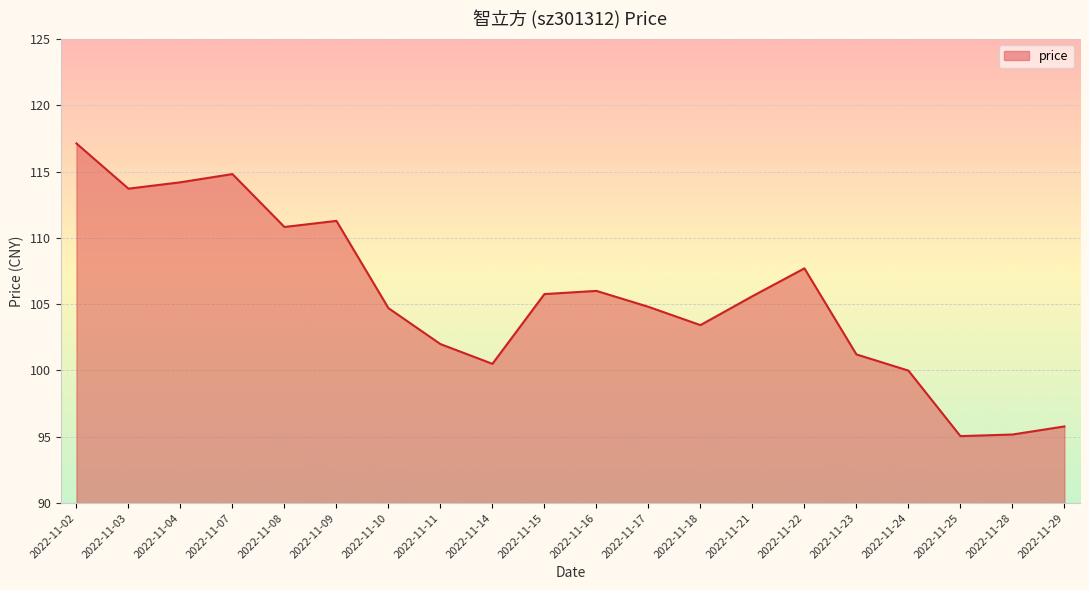

What is the approximate value at 2022-11-23?

101.2